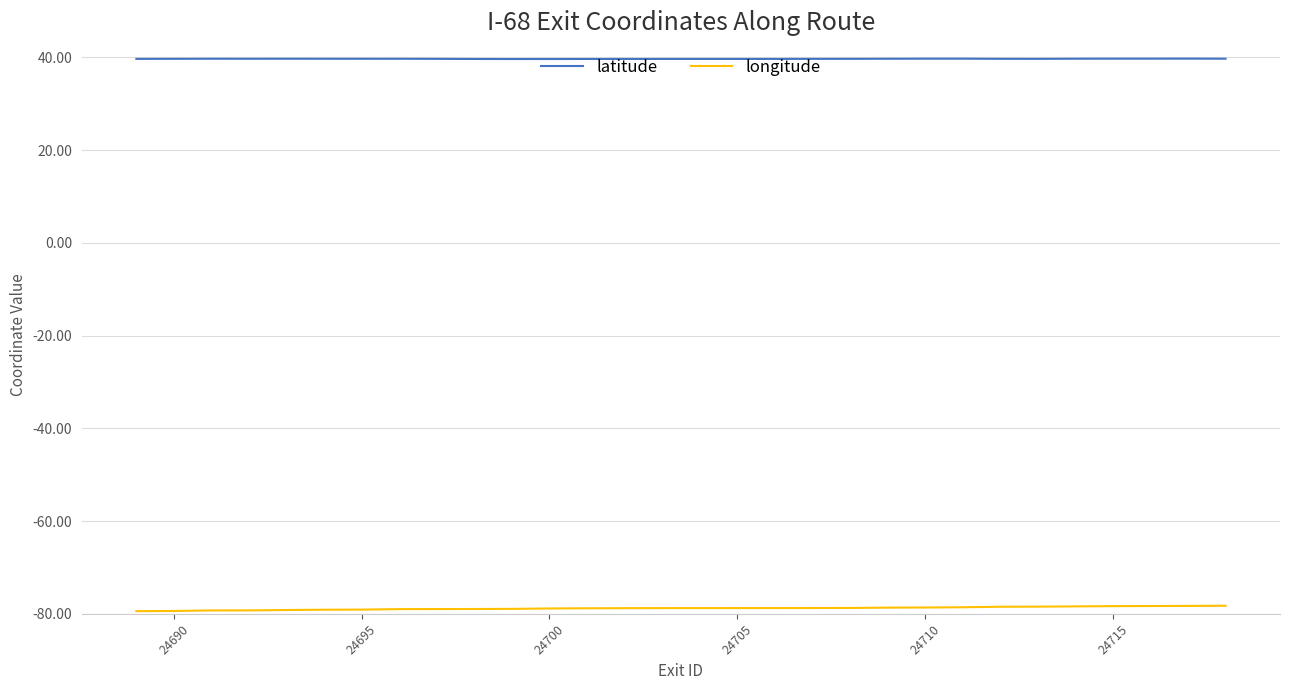

Which series has the largest total across all categories?

latitude